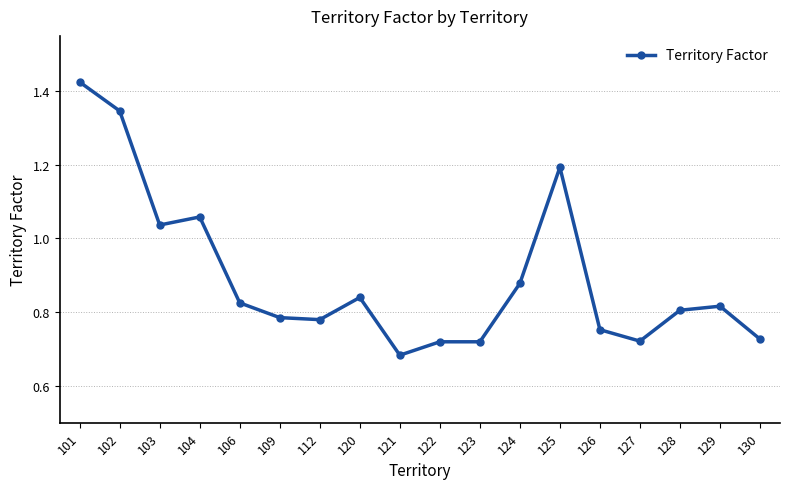

At which label is the value closest to 1?

103